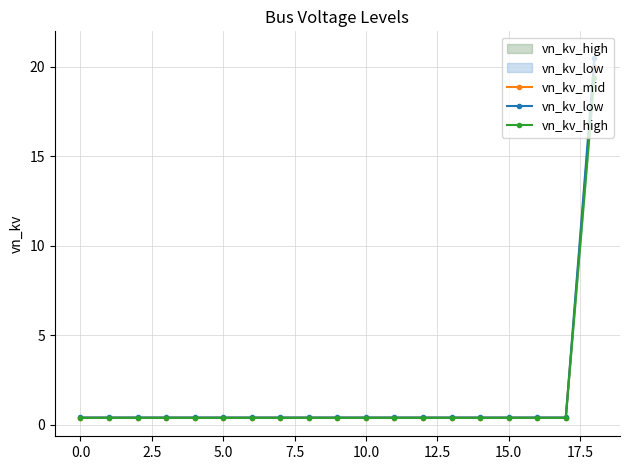

True or false: vn_kv_high has more than 1 points higher than both neighbors.

False